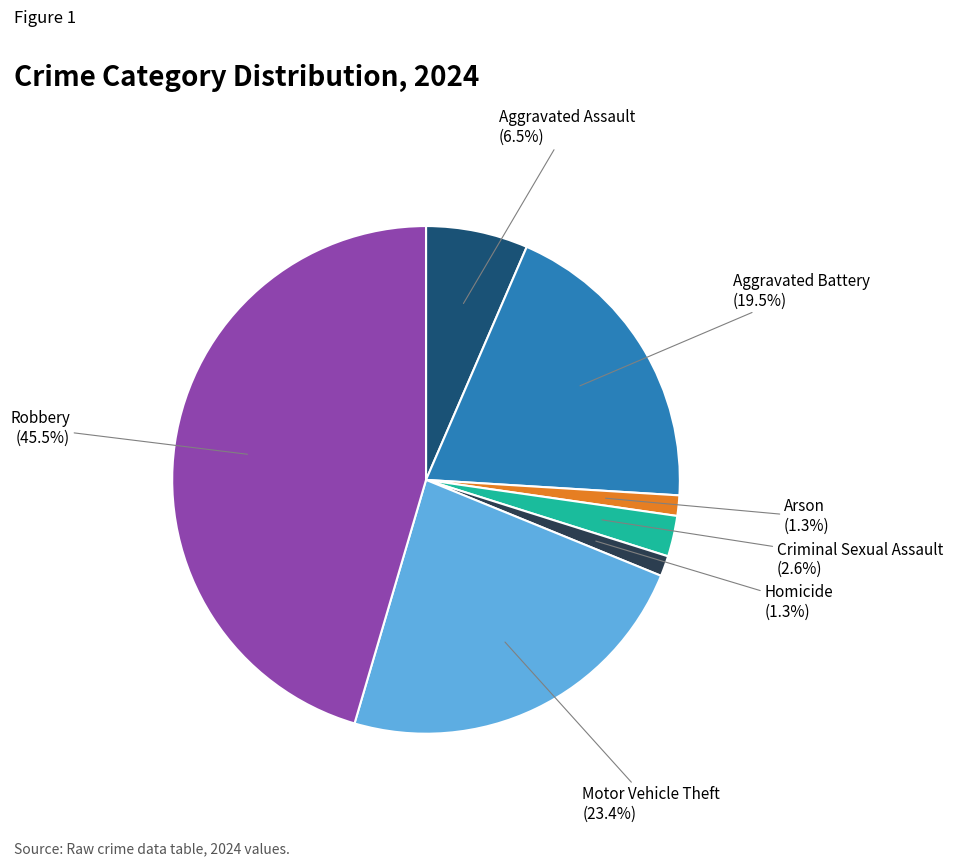

Is there a majority slice in this chart?

No